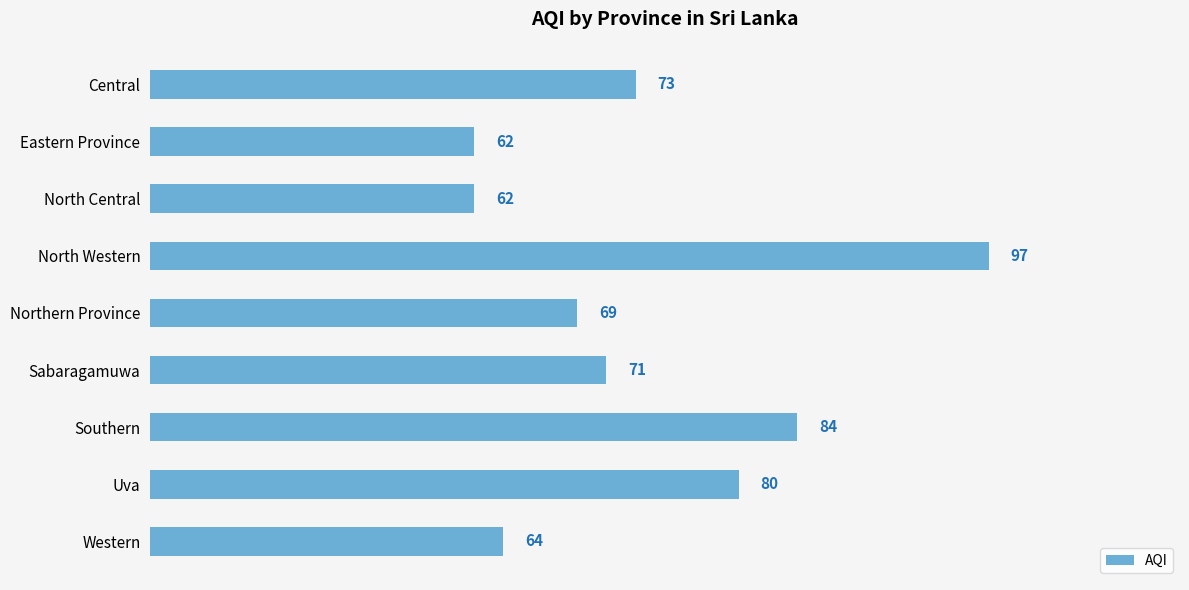

Reading top to bottom, extract all data points from this chart.

Central=73	Eastern Province=62	North Central=62	North Western=97	Northern Province=69	Sabaragamuwa=71	Southern=84	Uva=80	Western=64